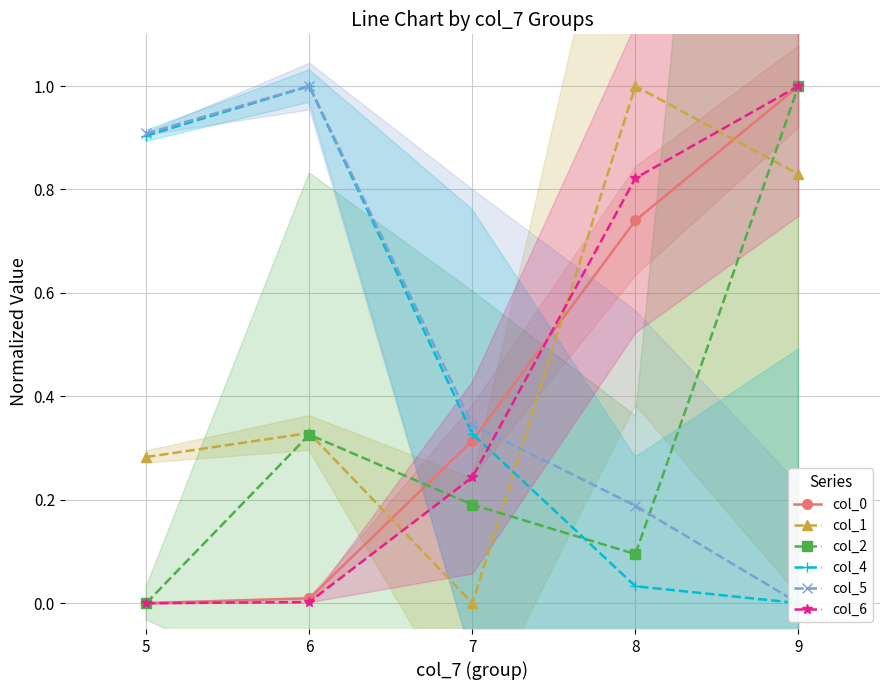

How many values in the col_2 series exceed 0?

4